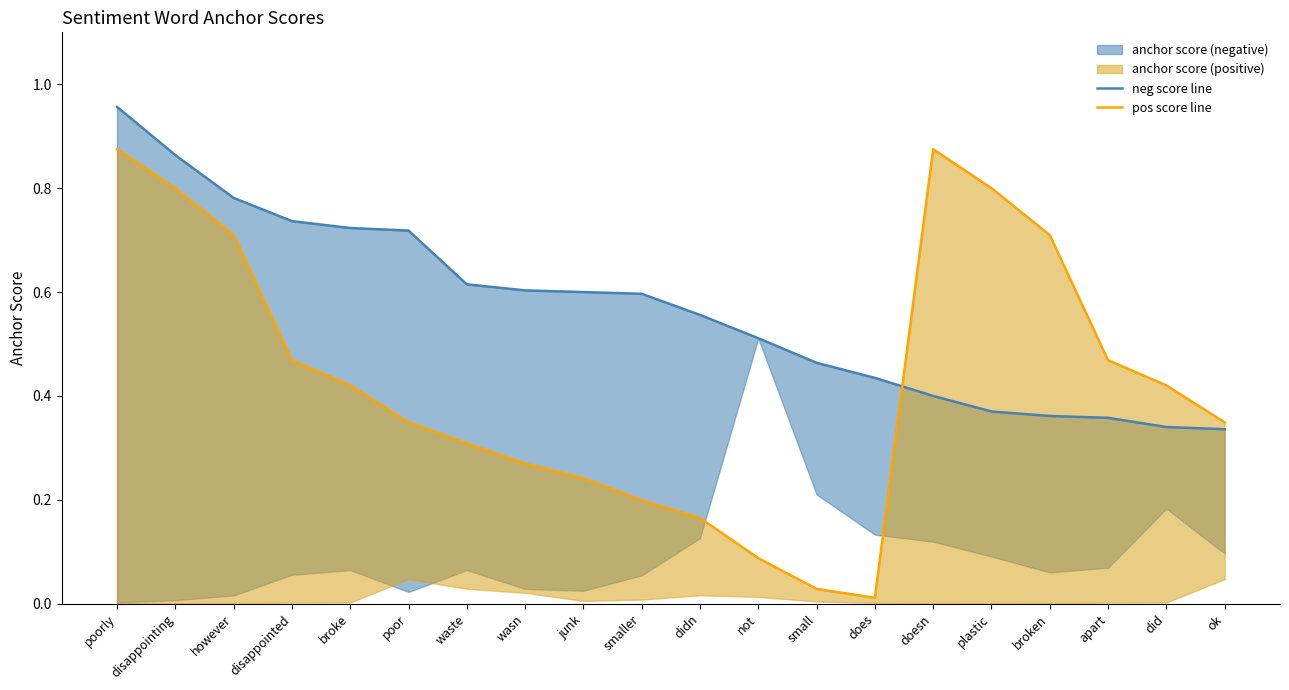

What is the sum of the neg score line values at small and disappointing?

1.3